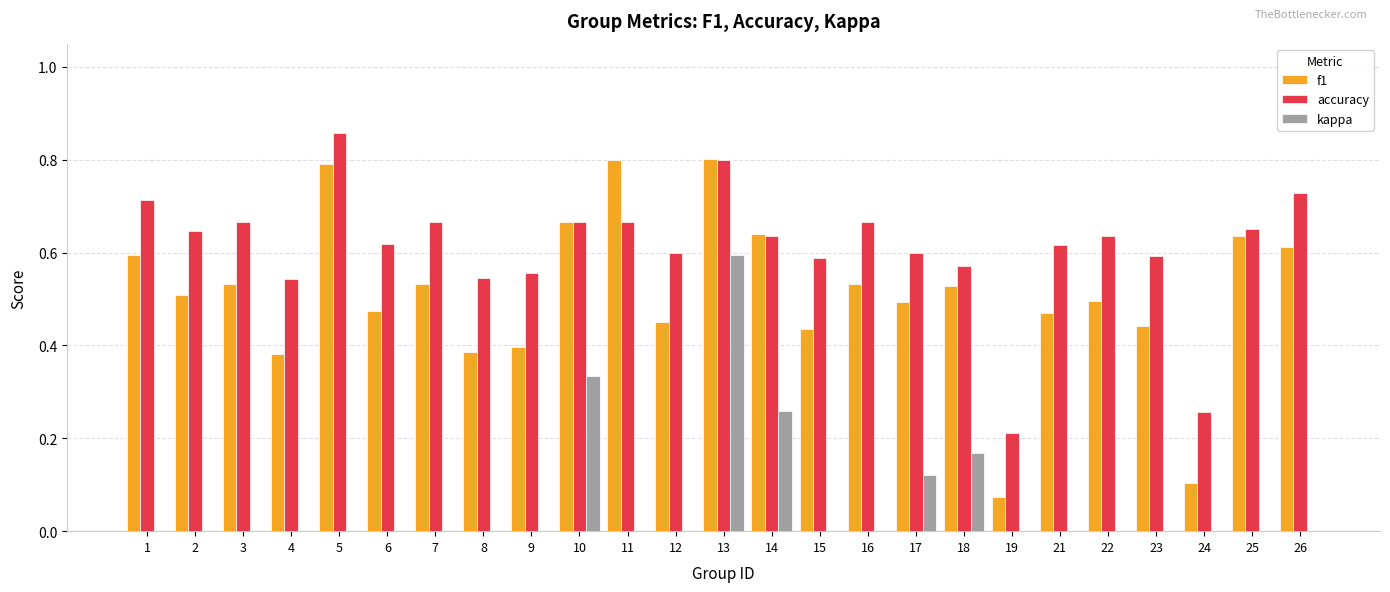

Which category has the highest value across all series?

5